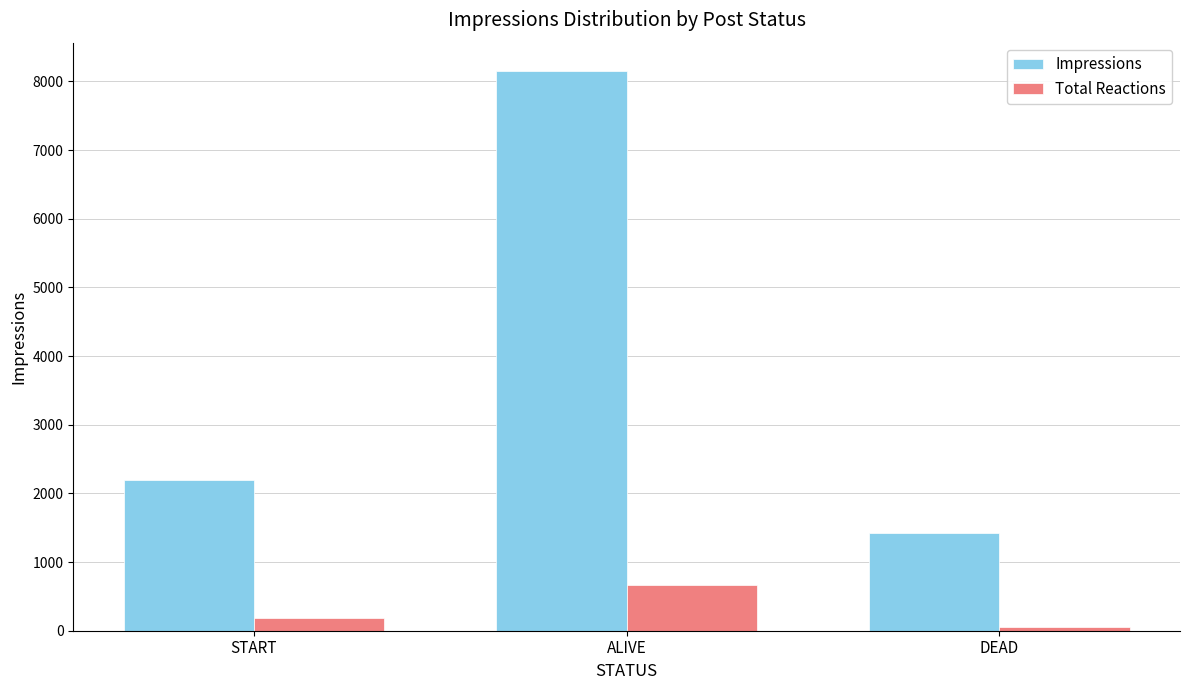

What is the spread (max minus min) of values at DEAD?

1366